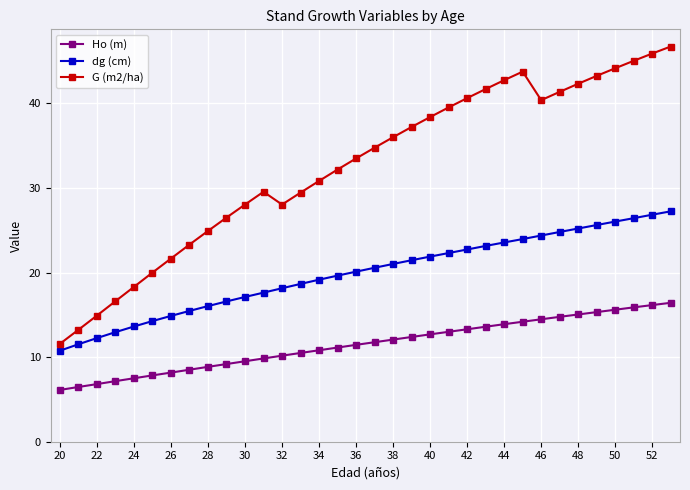

Which series has the largest total across all categories?

G (m2/ha)